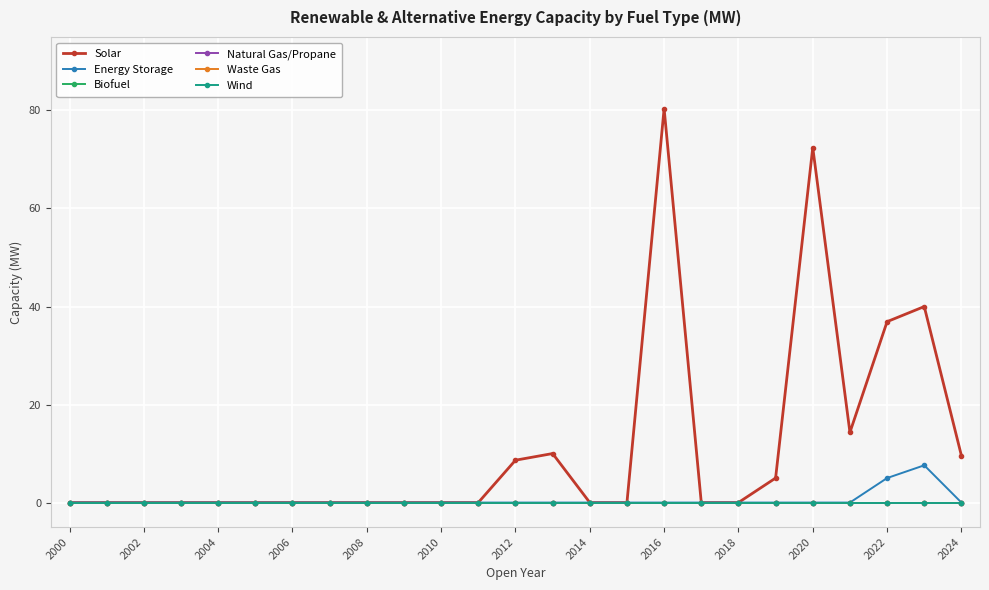

Which series has the largest range (max minus min)?

Solar